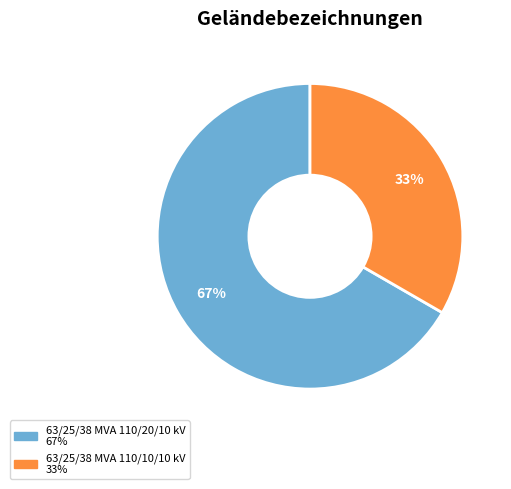

Between 63/25/38 MVA 110/10/10 kV and 63/25/38 MVA 110/20/10 kV, which is larger?

63/25/38 MVA 110/20/10 kV